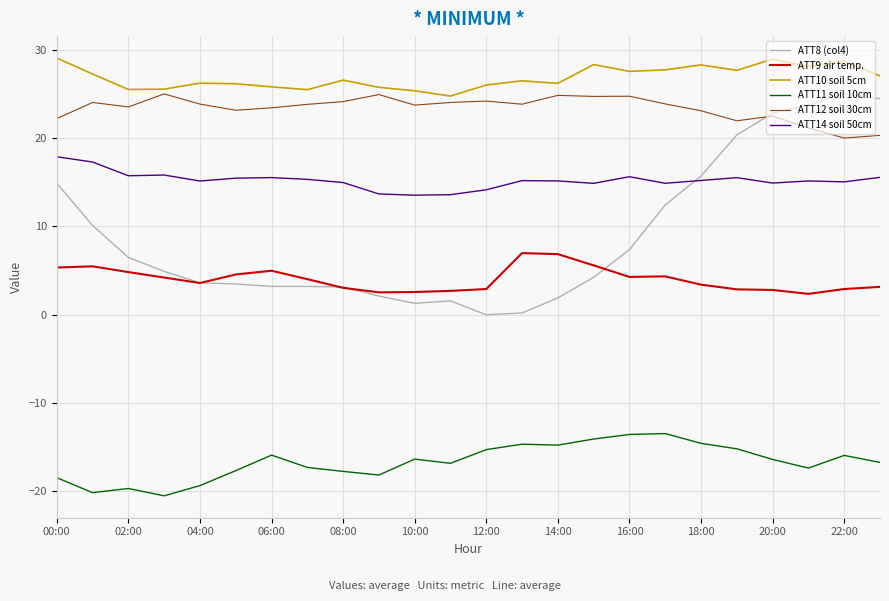

Which series has the largest range (max minus min)?

ATT8 (col4)